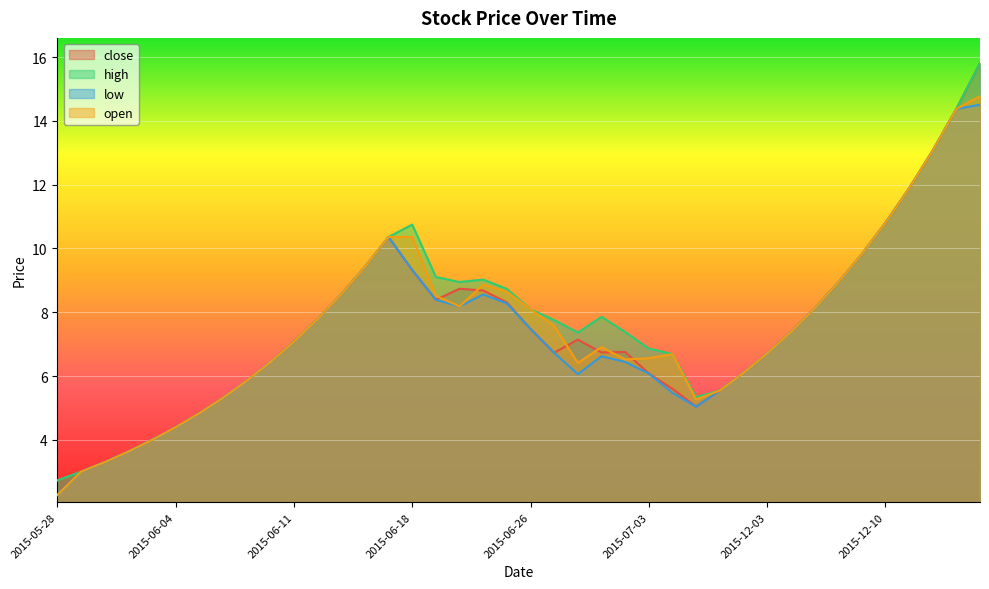

What is the sum of the low values at 2015-12-08 and 2015-12-01?

14.5